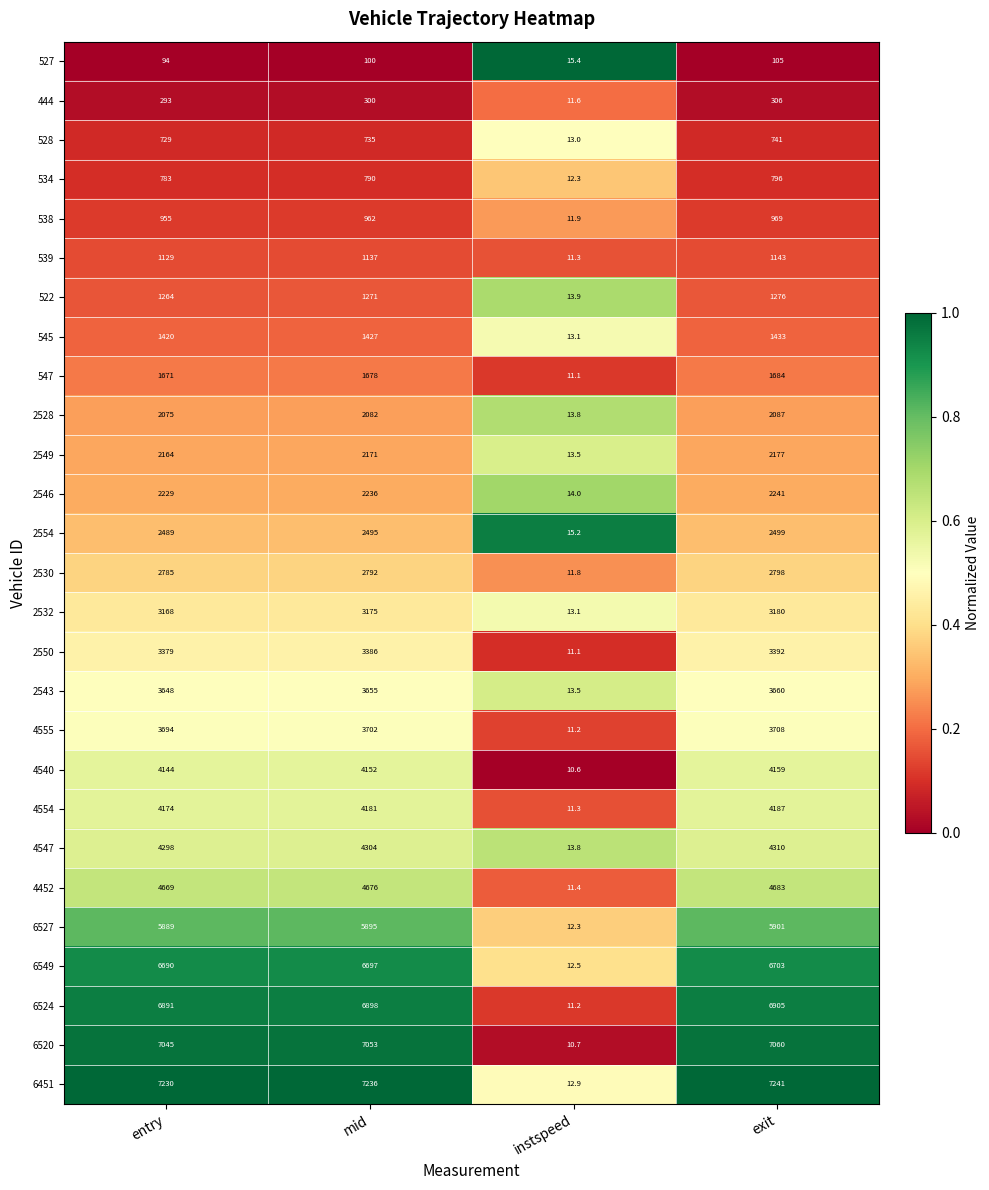

What is the maximum value shown in the chart?

7241.0